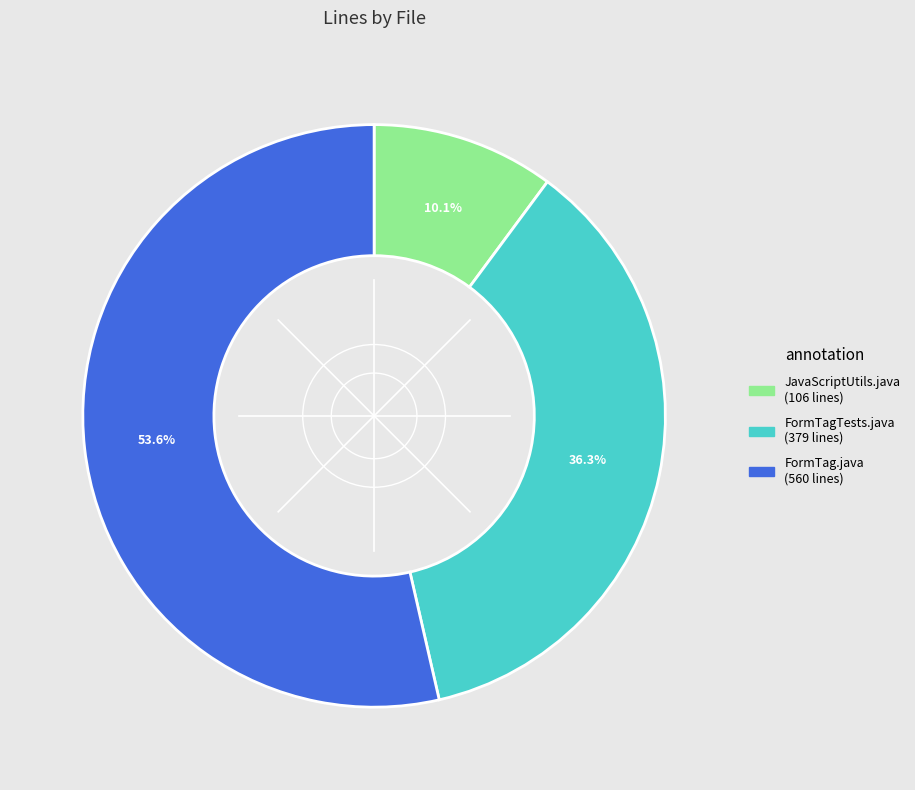

Does FormTag.java represent more than half of the total?

Yes